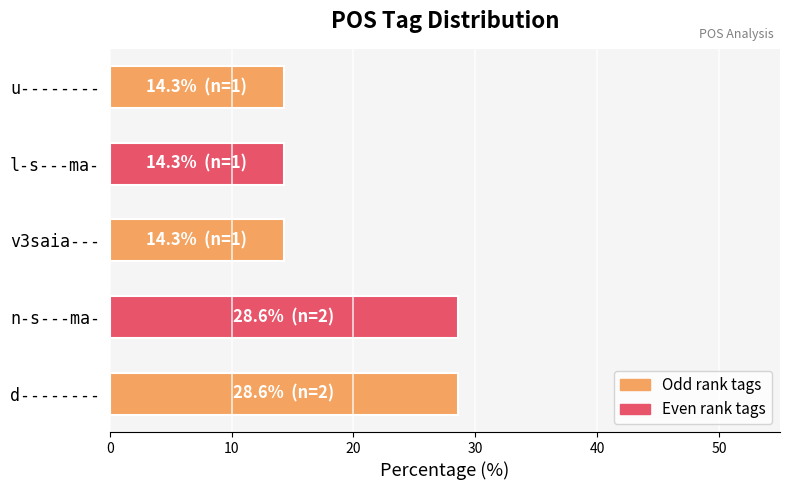

Approximately how many times larger is the value at d-------- compared to n-s---ma-?

1.0